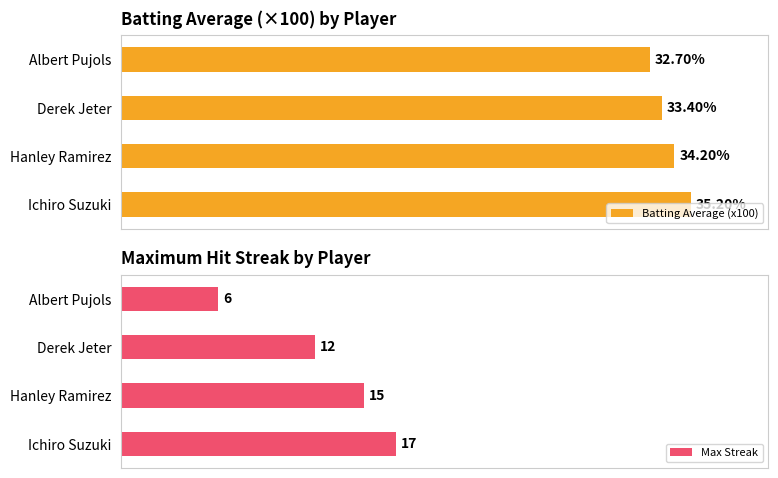

Where is Batting Average (x100) nearest to the value 33?

Albert Pujols